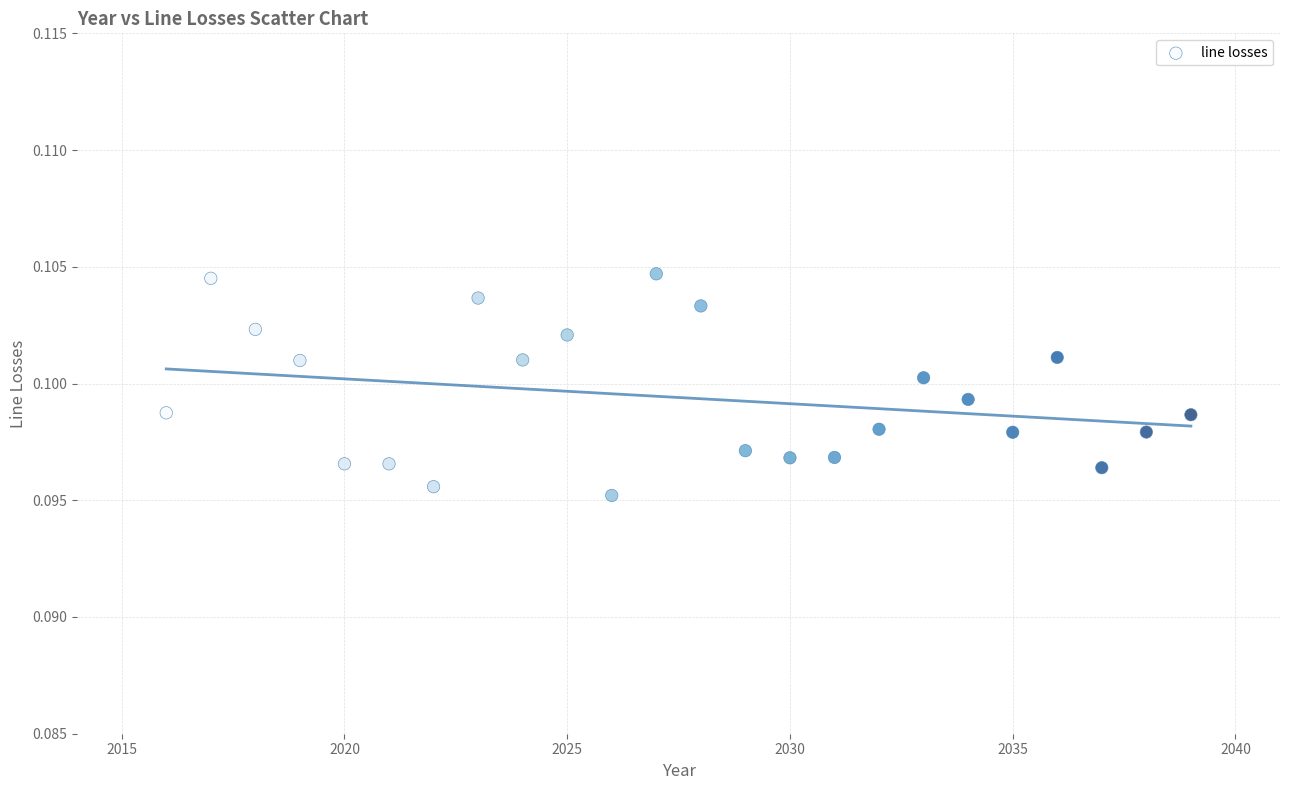

How many points are shown in the scatter plot?

24